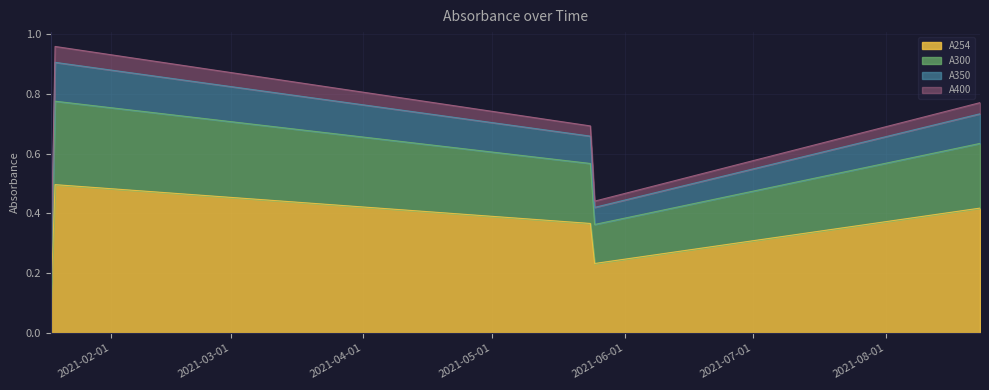

Is it true that A350 equals 0.0 at 31?

False